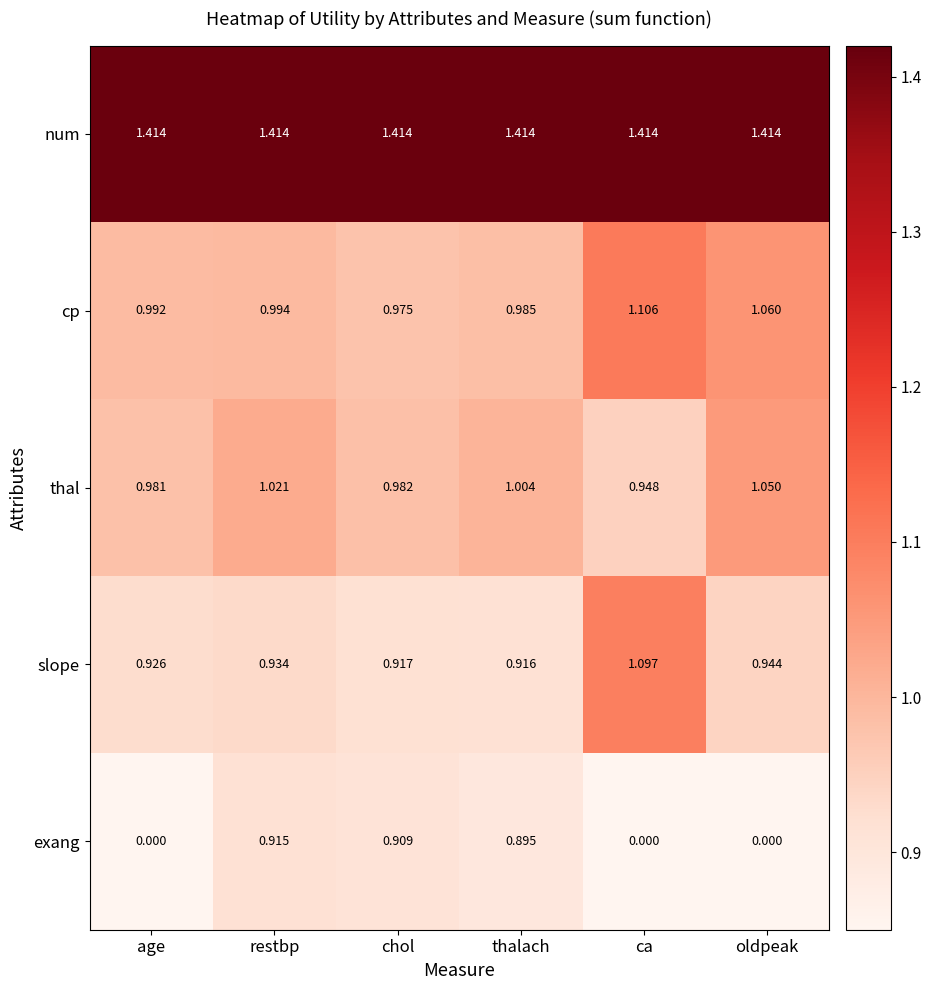

Between age and ca, which series saw the biggest shift?

slope